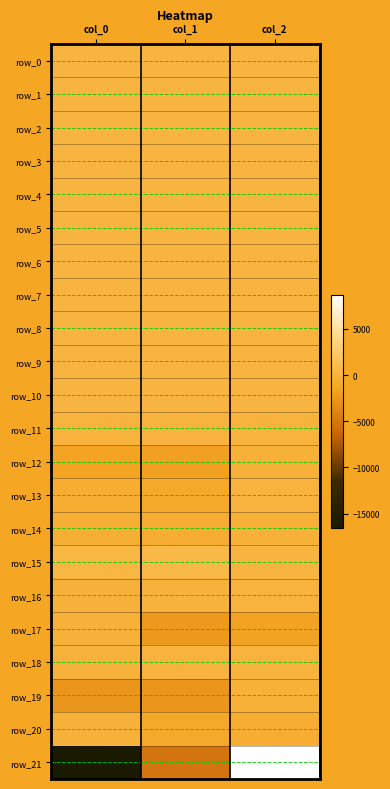

Is it true that row_21 equals 8679.0 at col_2?

True